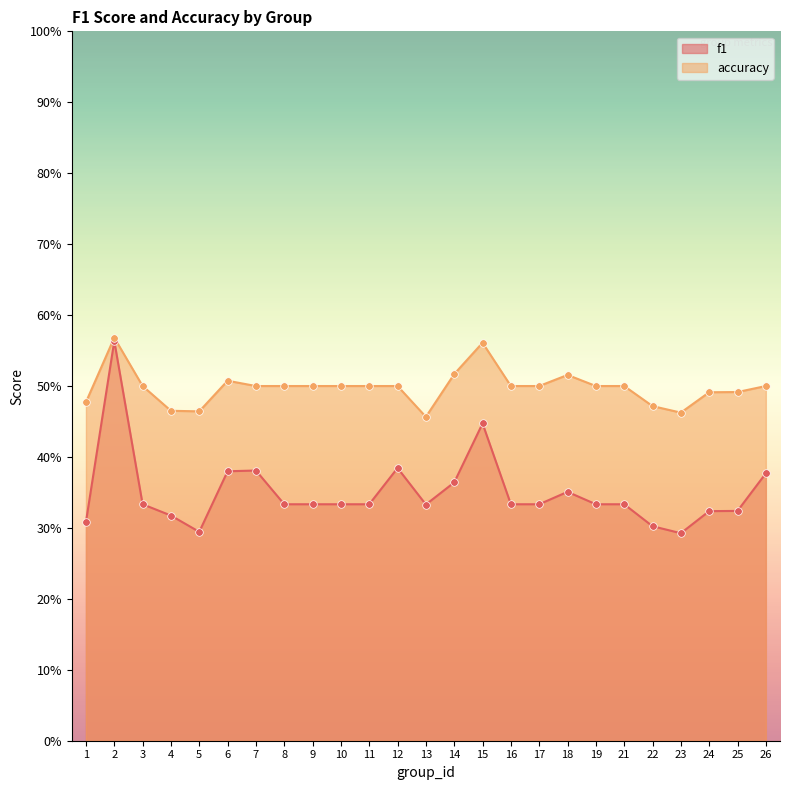

Which series has the largest Y range (max minus min)?

f1